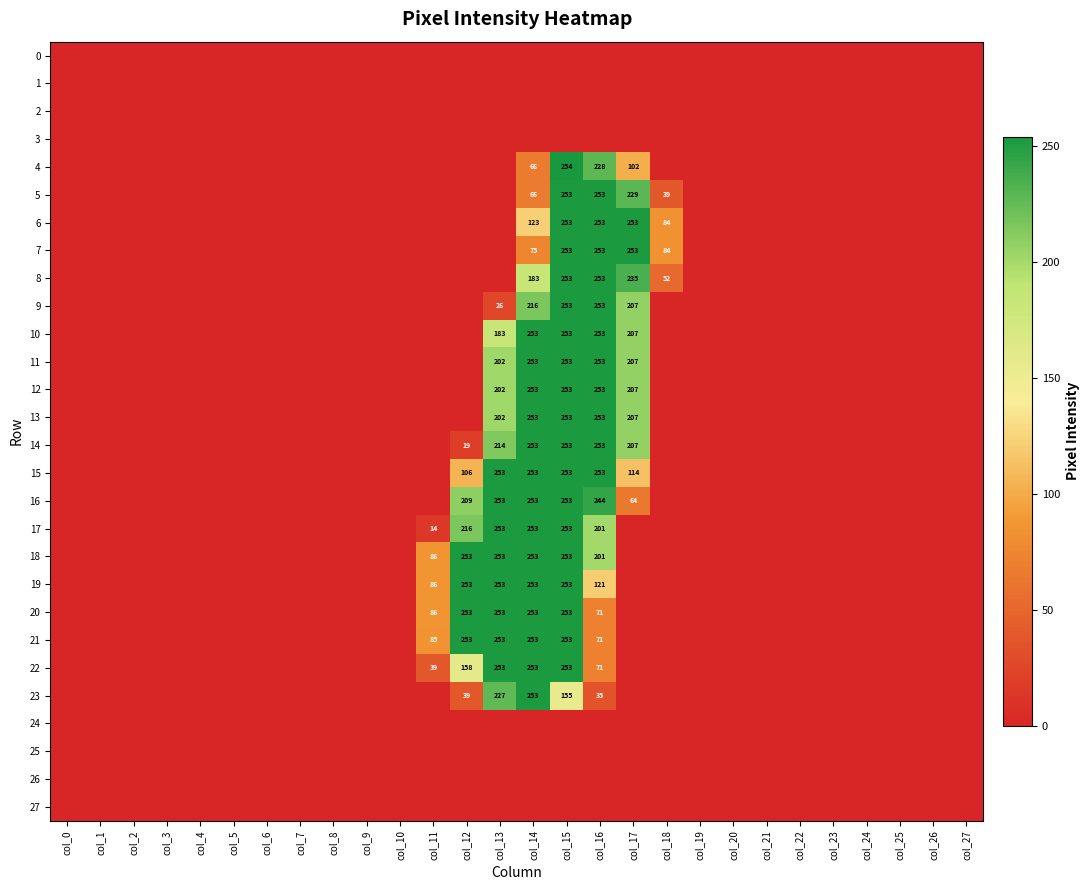

The value of 4 at col_16 is 320. True or false?

False